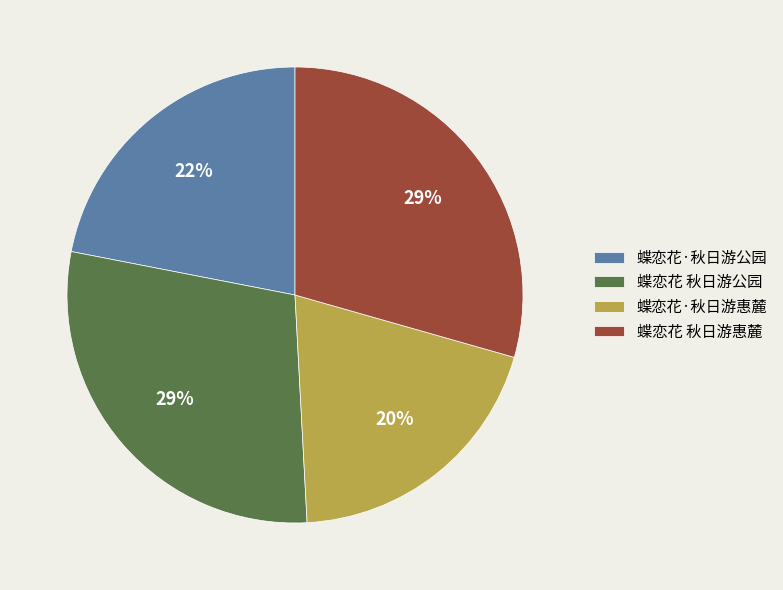

To the nearest percent, what percentage of the pie is 蝶恋花 秋日游公园?

29%